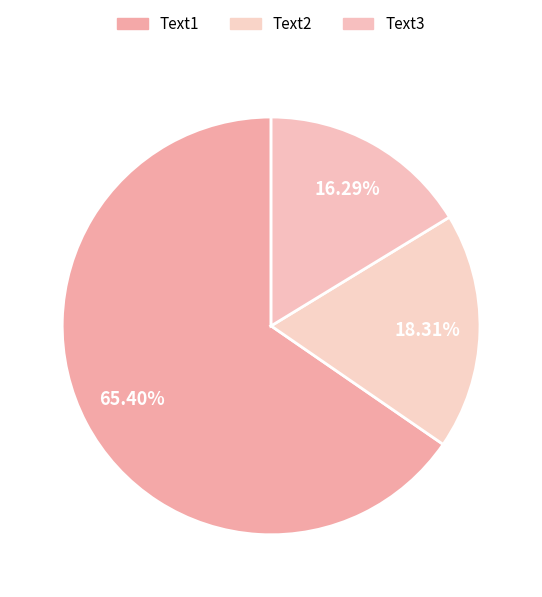

Is it true that Text1 is 65% of the pie?

True